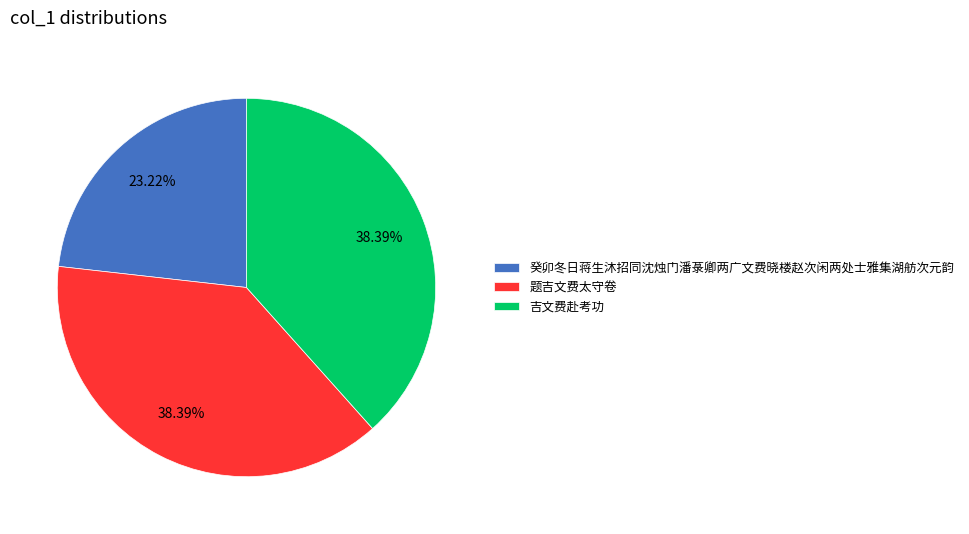

What percentage do 题吉文费太守卷 and 吉文费赴考功 together represent?

76.8%